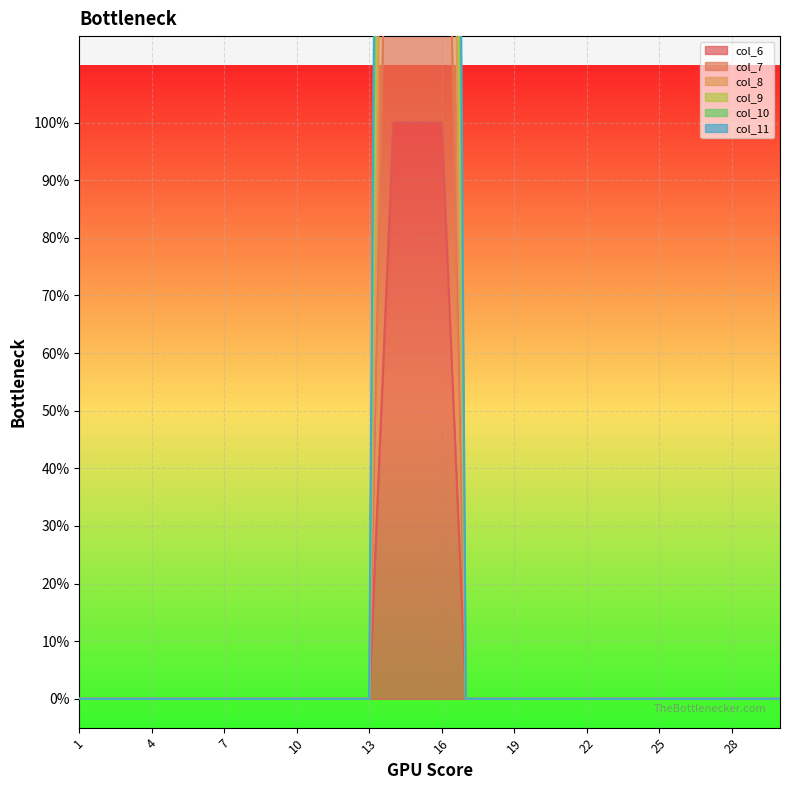

How many lines are shown in the chart?

6